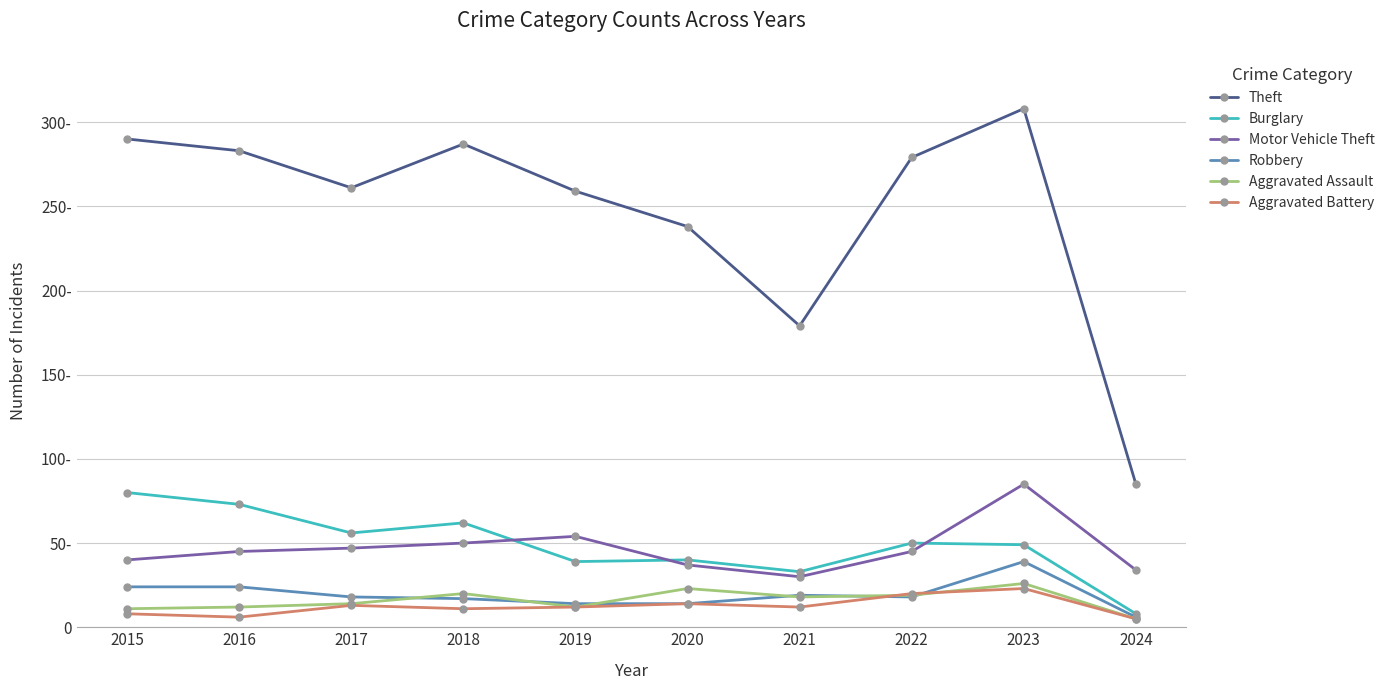

What is the difference between the maximum and minimum values in the Motor Vehicle Theft series?

55